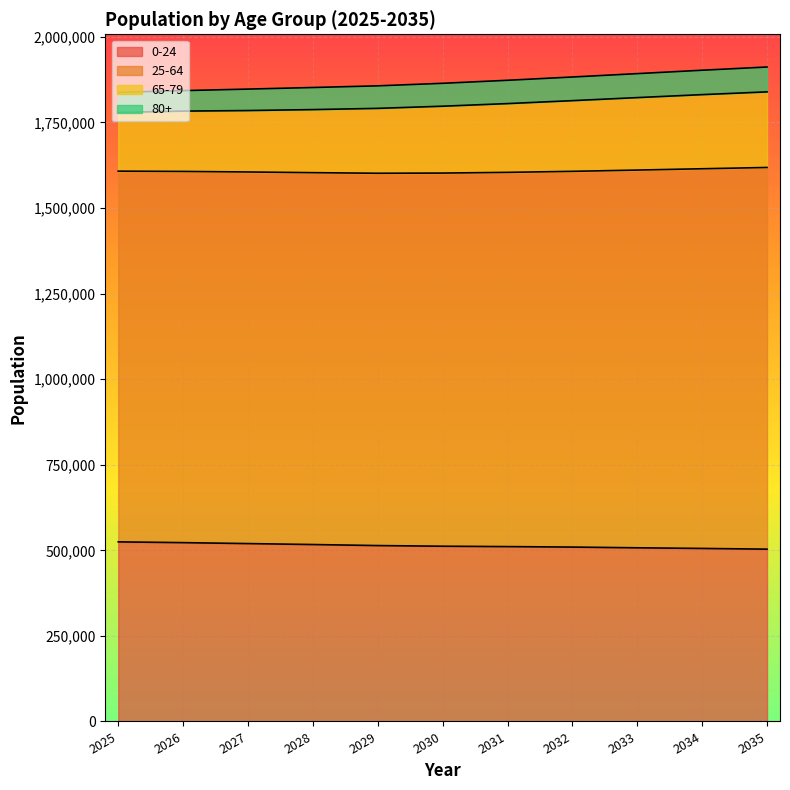

What is the minimum value for 0-24?

503397.2